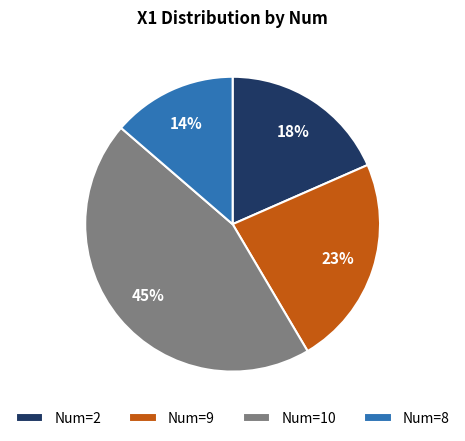

Is there a majority slice in this chart?

No